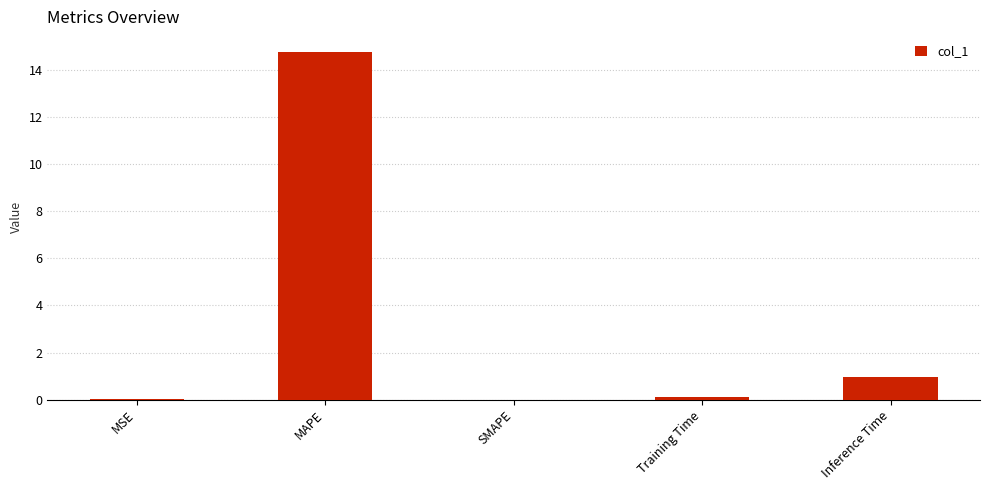

What is the maximum value shown in the chart?

14.8